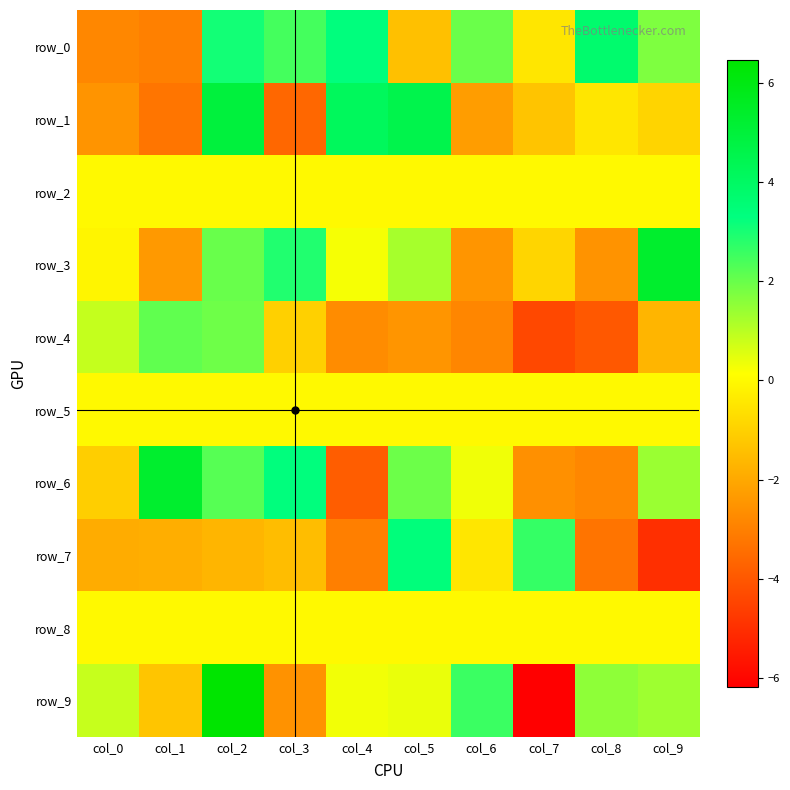

List the series in order of their peak value, lowest first.

row_2, row_5, row_8, row_4, row_7, row_0, row_1, row_6, row_3, row_9